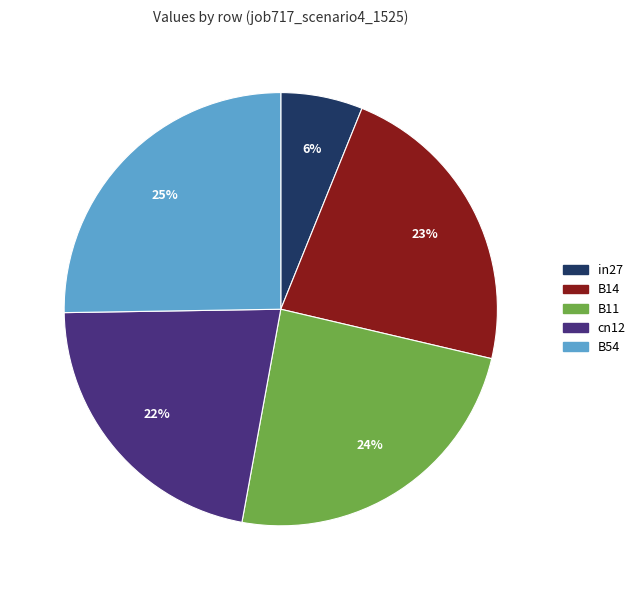

Which has a higher value, in27 or B11?

B11